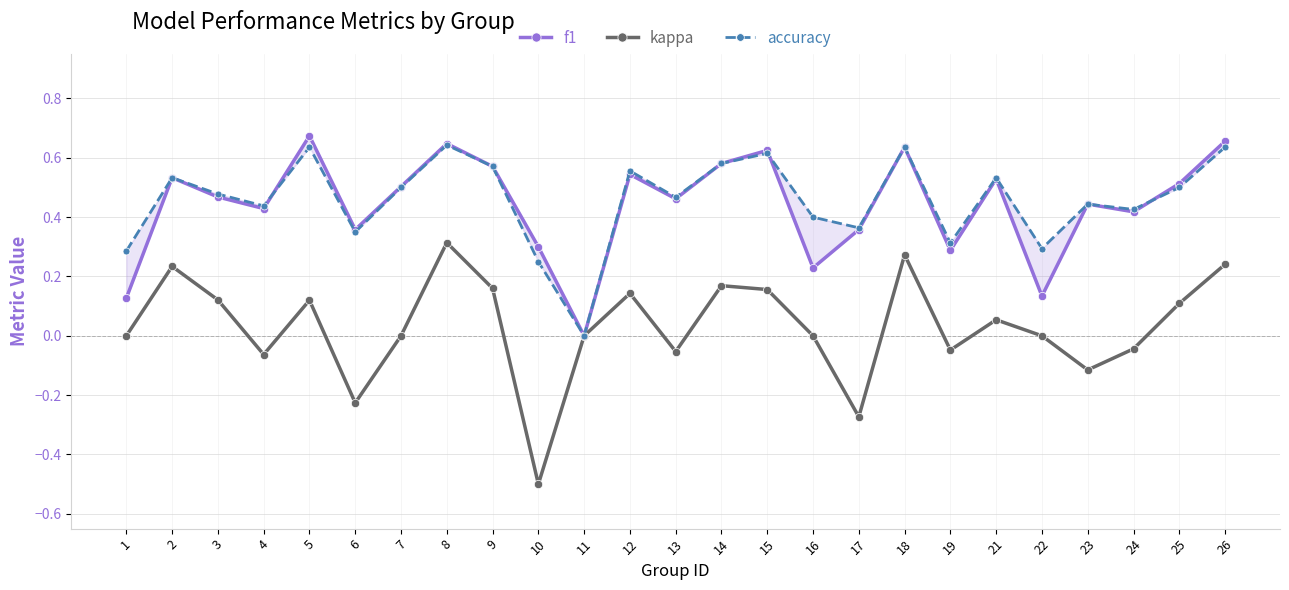

Reading left to right, what are all the values shown in this chart?

f1: 1=0.1	2=0.5	3=0.5	4=0.4	5=0.7	6=0.4	7=0.5	8=0.6	9=0.6	10=0.3	11=0.0	12=0.5	13=0.5	14=0.6	15=0.6	16=0.2	17=0.4	18=0.6	19=0.3	21=0.5	22=0.1	23=0.4	24=0.4	25=0.5	26=0.7
kappa: 1=0.0	2=0.2	3=0.1	4=-0.1	5=0.1	6=-0.2	7=0.0	8=0.3	9=0.2	10=-0.5	11=0.0	12=0.1	13=-0.1	14=0.2	15=0.2	16=0.0	17=-0.3	18=0.3	19=-0.0	21=0.1	22=0.0	23=-0.1	24=-0.0	25=0.1	26=0.2
accuracy: 1=0.3	2=0.5	3=0.5	4=0.4	5=0.6	6=0.3	7=0.5	8=0.6	9=0.6	10=0.2	11=0.0	12=0.6	13=0.5	14=0.6	15=0.6	16=0.4	17=0.4	18=0.6	19=0.3	21=0.5	22=0.3	23=0.4	24=0.4	25=0.5	26=0.6